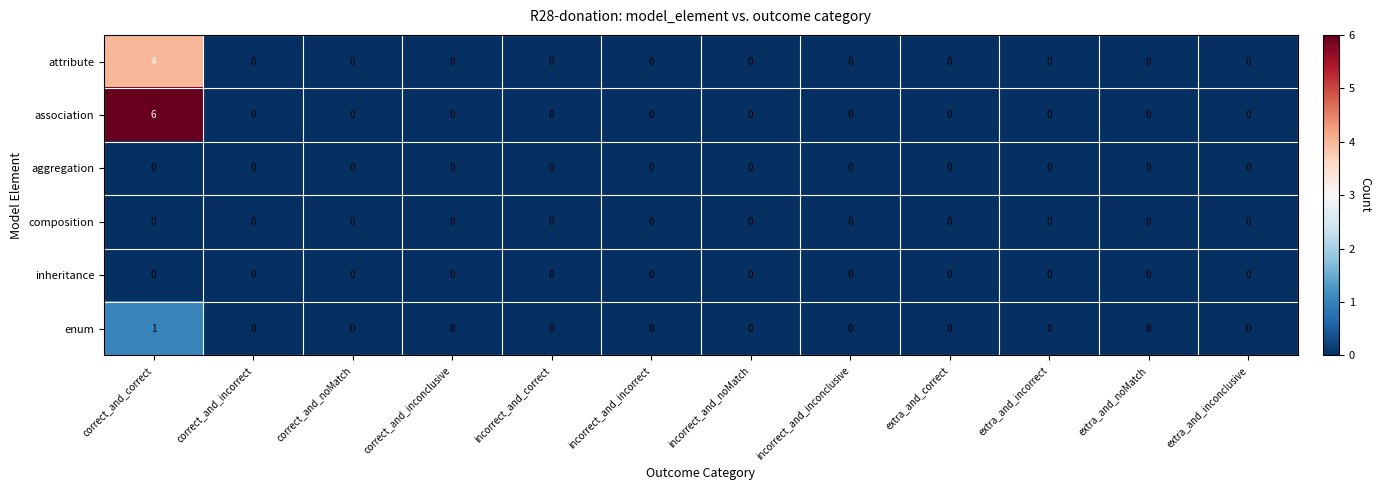

At which category is the sum across all series the highest?

correct_and_correct